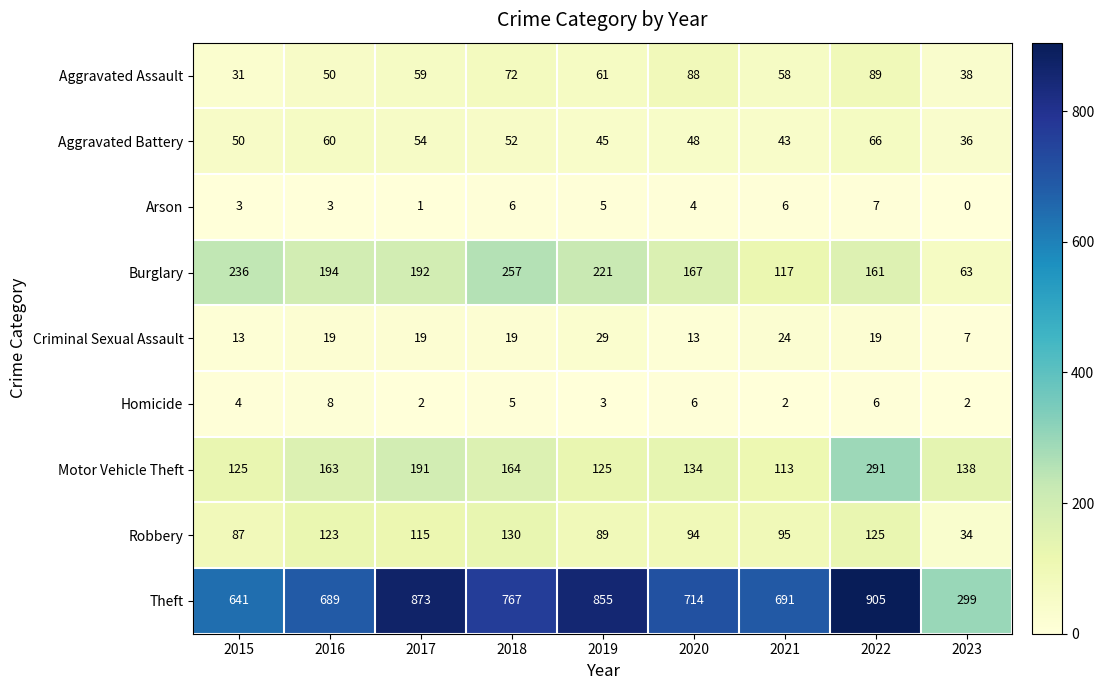

What is the total value across all series at 2018?

1472